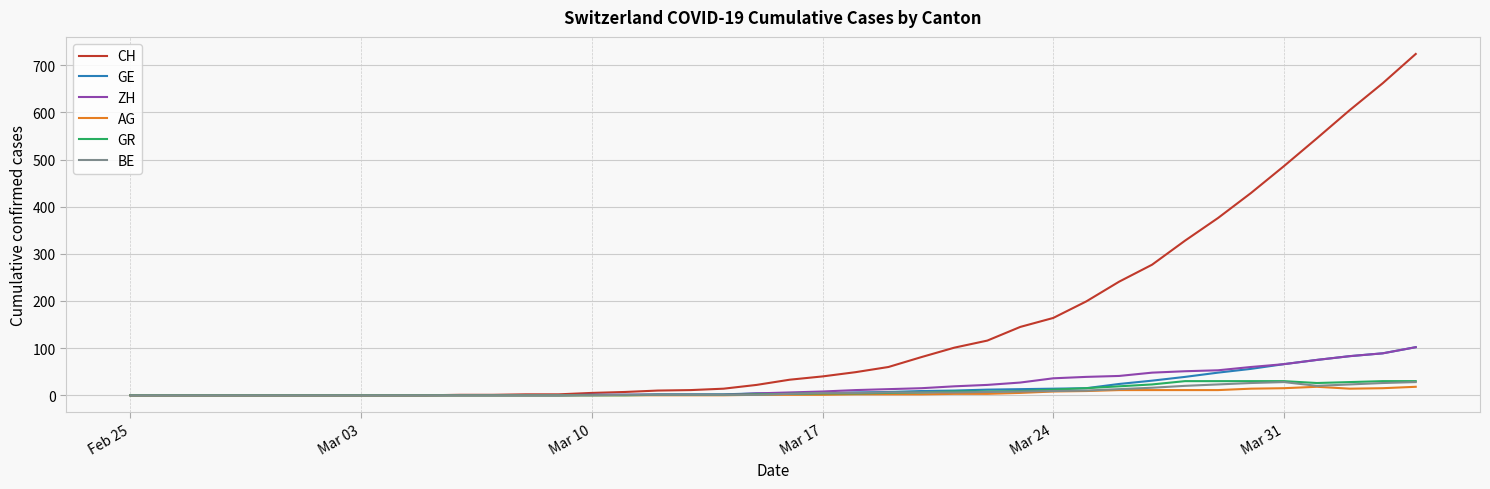

What is the average value of the GR series?

9